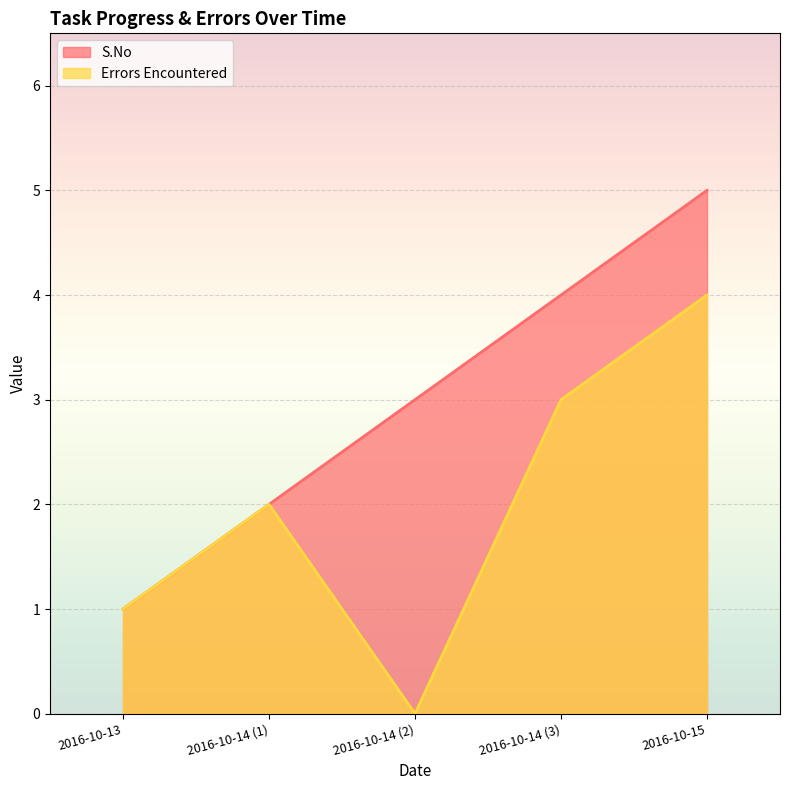

What are all the series names shown in the legend?

S.No, Errors Encountered